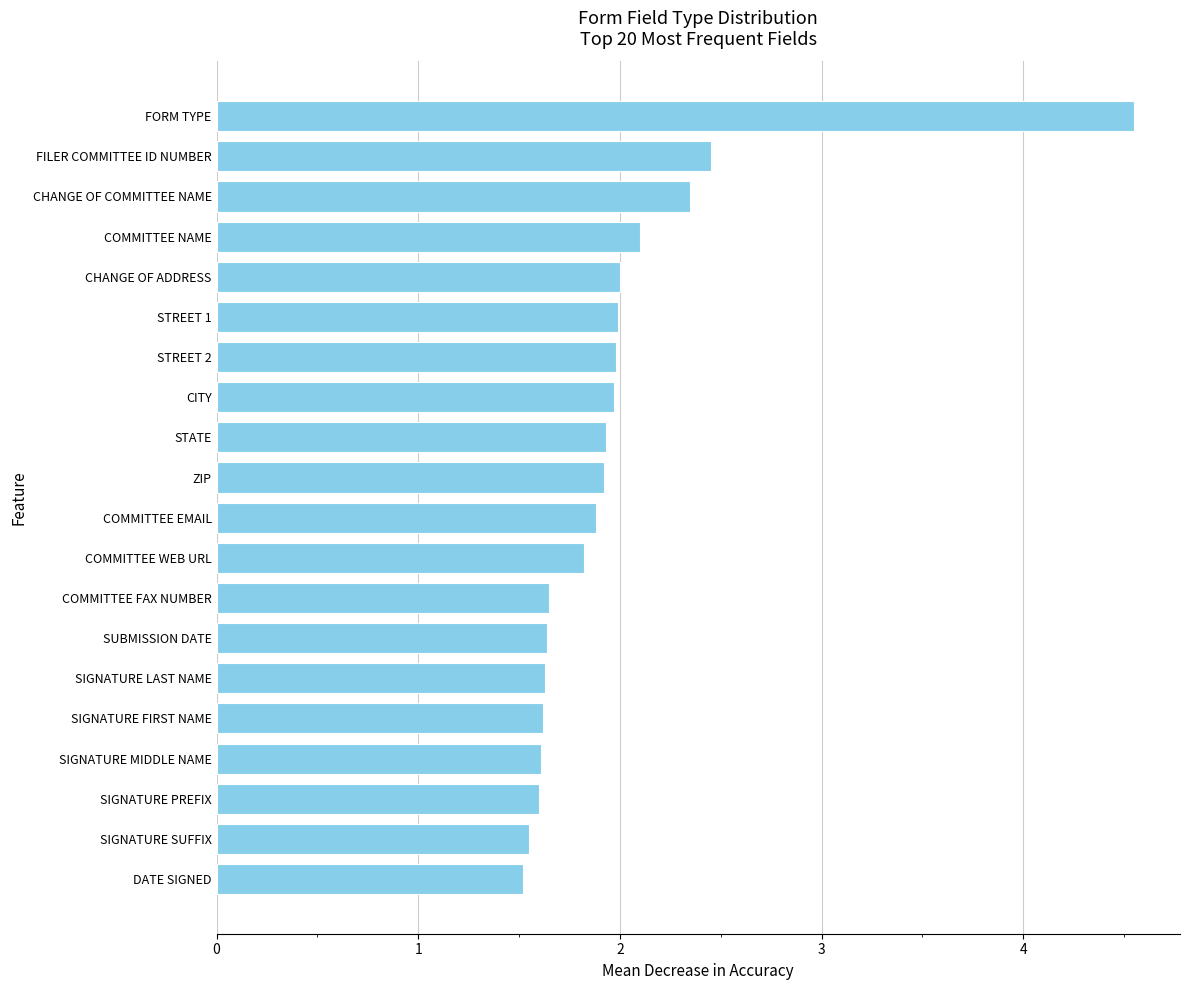

Is it true that the value at SIGNATURE LAST NAME is 2.6?

False